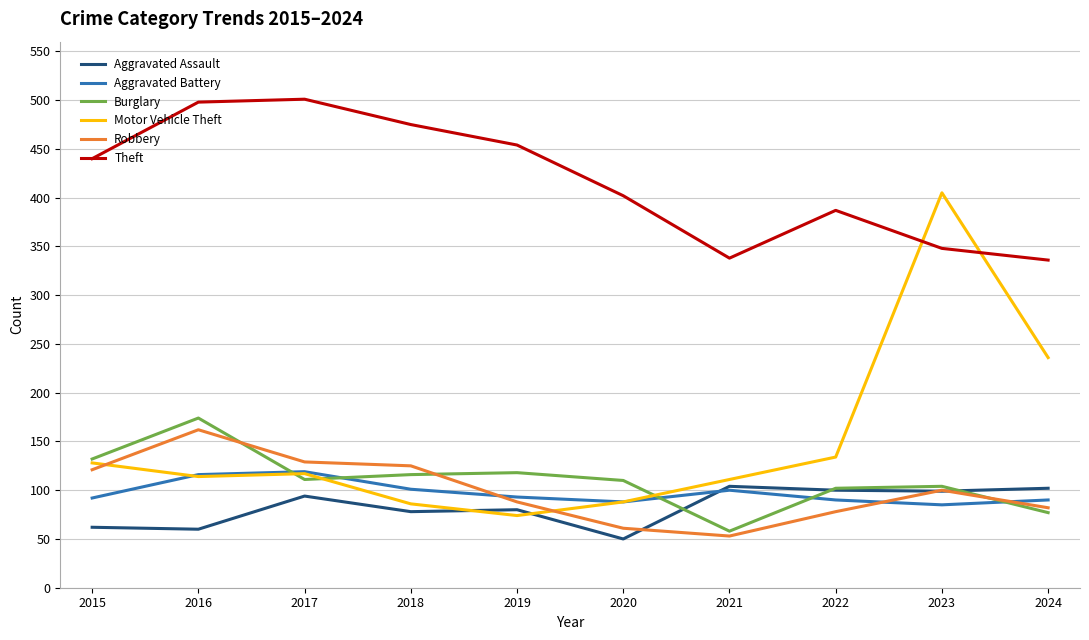

Rank the series at 2024 from highest to lowest value.

Theft, Motor Vehicle Theft, Aggravated Assault, Aggravated Battery, Robbery, Burglary